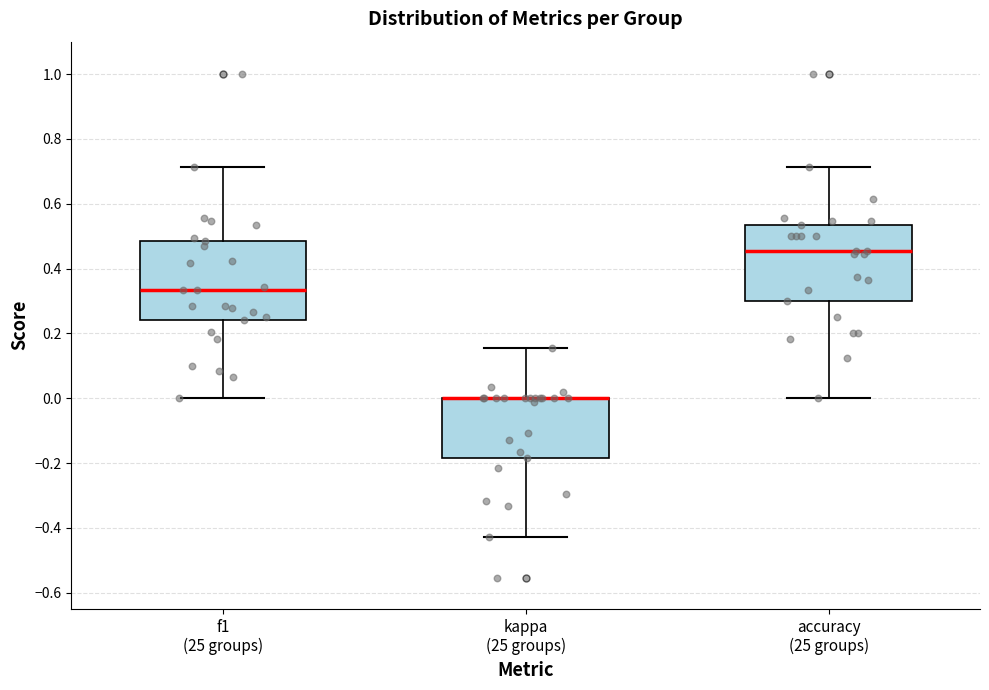

Reading left to right, transcribe this box plot: for each box, give where its median line is, the range the box spans, and where its two whiskers end, as read against the y-axis. The values are not printed on the chart, so give them approximately, as read against the axis.

f1 (25 groups): median 0.34, box 0.24 to 0.48, whiskers 0.00 to 0.72
kappa (25 groups): median 0.00 (drawn on the box's upper edge), box -0.18 to 0.00, whiskers -0.42 to 0.16
accuracy (25 groups): median 0.46, box 0.30 to 0.54, whiskers 0.00 to 0.72